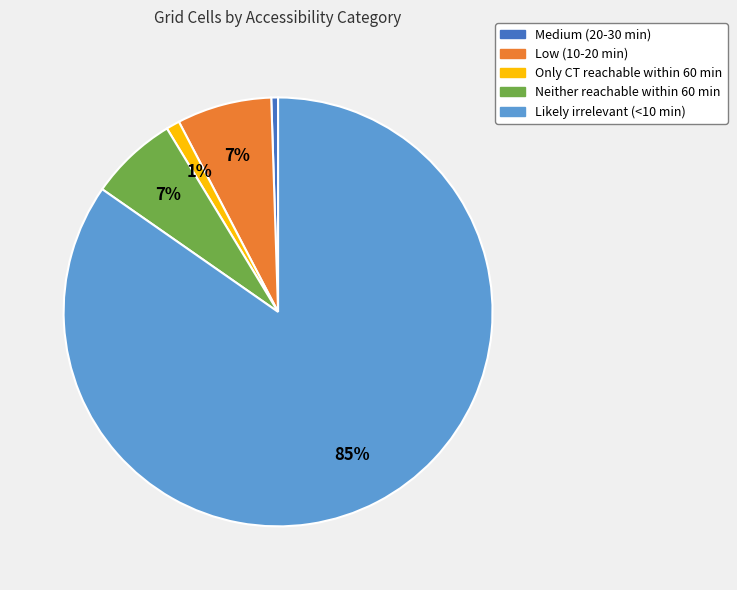

The Low (10-20 min) slice represents 1% of the pie. True or false?

False